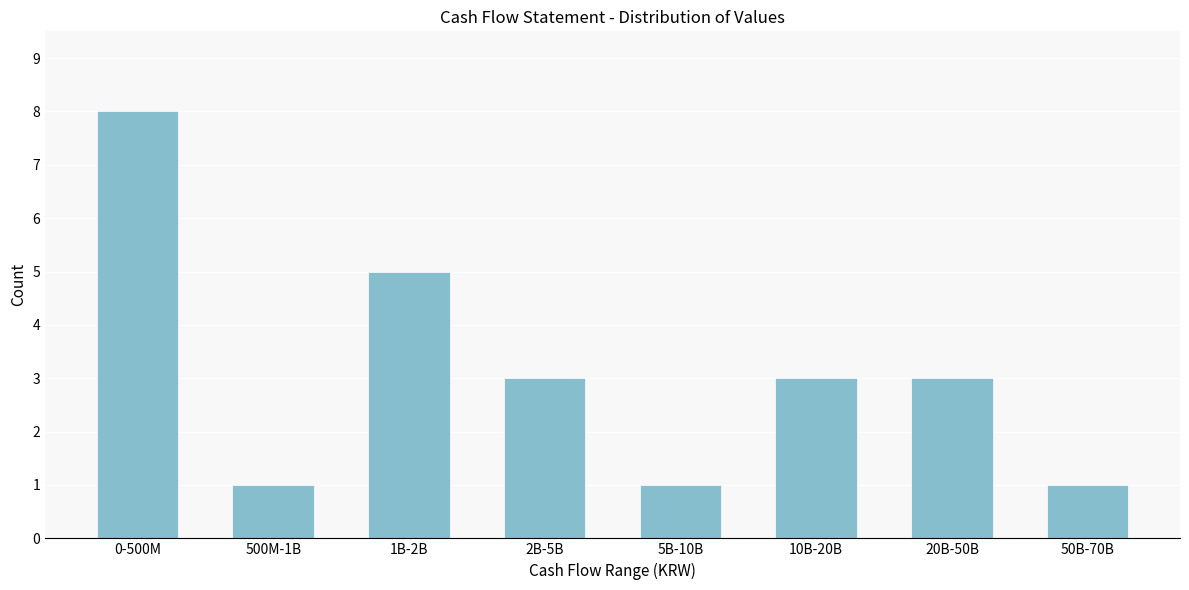

Reading left to right, what are all the values shown in this chart?

8	1	5	3	1	3	3	1